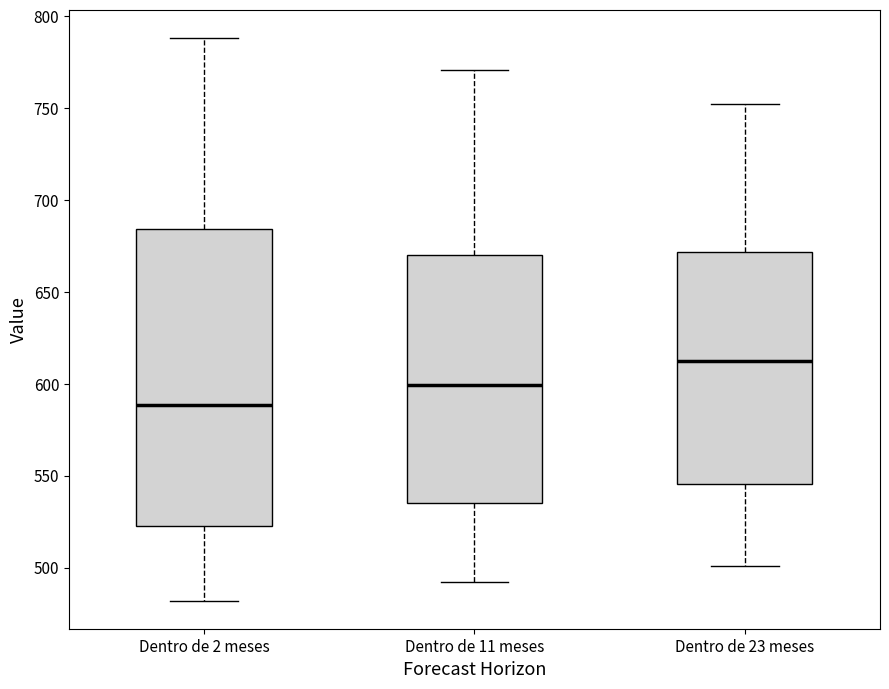

Comparing the boxes themselves (not the whiskers), which one is the tallest?

Dentro de 2 meses